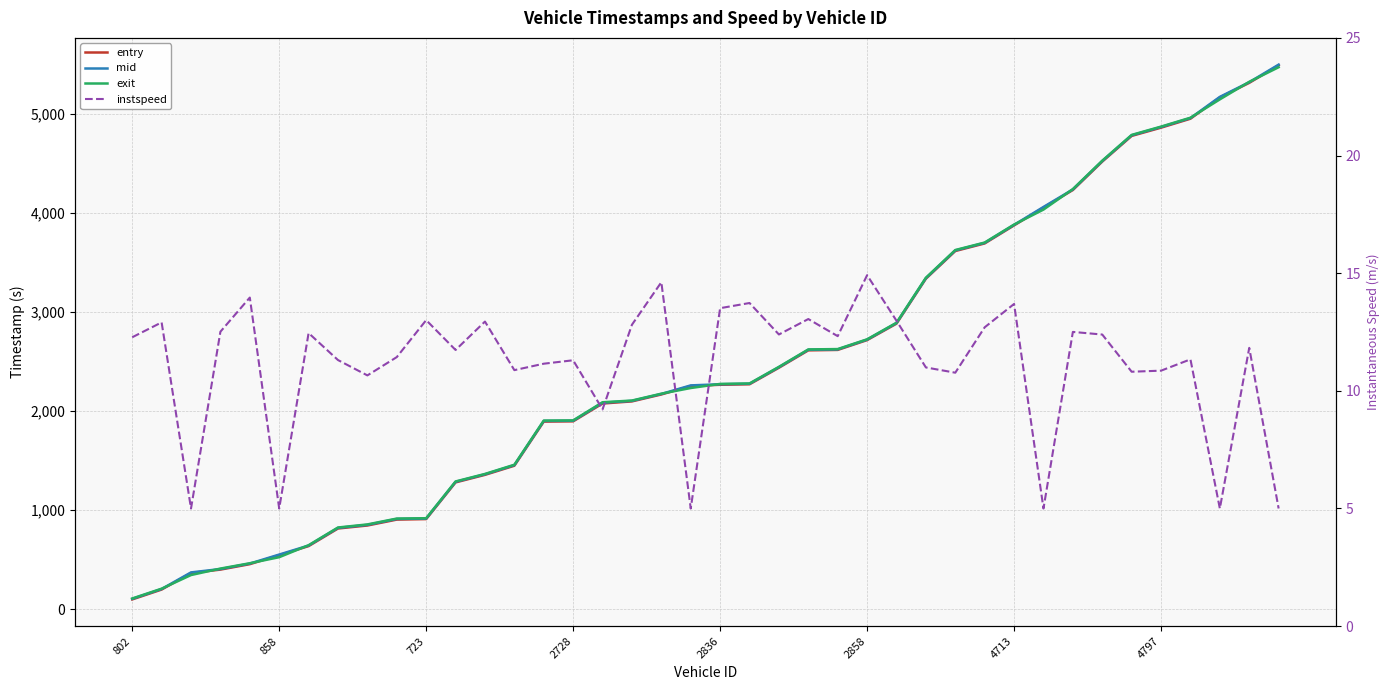

Reading right to left, extract all data points from this chart.

entry: 5493.7	5316.0	5168.9	4953.8	4863.4	4780.0	4520.5	4233.5	4056.1	3875.9	3693.7	3617.0	3337.7	2883.4	2717.2	2618.0	2613.6	2438.0	2270.9	2265.8	2253.5	2167.9	2097.8	2076.4	1896.5	1893.7	1448.0	1355.8	1279.5	909.0	903.8	844.1	813.7	635.8	544.3	453.5	398.5	364.1	197.0	97.3
mid: 5500.1	5322.6	5174.4	4960.1	4870.0	4786.4	4526.3	4239.4	4062.2	3881.4	3699.5	3623.2	3343.1	2889.3	2722.0	2623.3	2619.6	2443.6	2276.1	2271.2	2259.5	2173.0	2103.2	2084.4	1902.1	1900.2	1454.1	1361.5	1285.4	914.4	910.3	850.4	820.1	641.5	550.5	459.5	404.2	370.2	202.4	103.1
exit: 5473.8	5326.4	5149.2	4963.9	4873.9	4790.1	4529.7	4242.9	4035.8	3884.5	3702.7	3627.1	3347.2	2892.6	2724.9	2626.5	2622.9	2446.8	2279.2	2274.4	2233.0	2175.9	2106.5	2089.3	1905.9	1904.0	1457.9	1364.9	1289.0	917.7	914.2	855.0	823.9	644.9	523.9	462.7	408.9	343.5	205.7	106.5
instspeed: 5.0	11.8	5.0	11.3	10.9	10.8	12.4	12.5	5.0	13.7	12.7	10.8	11.0	13.0	14.9	12.3	13.1	12.4	13.7	13.5	5.0	14.6	12.8	9.2	11.3	11.2	10.9	12.9	11.7	13.0	11.4	10.7	11.3	12.5	5.0	14.0	12.5	5.0	12.9	12.3